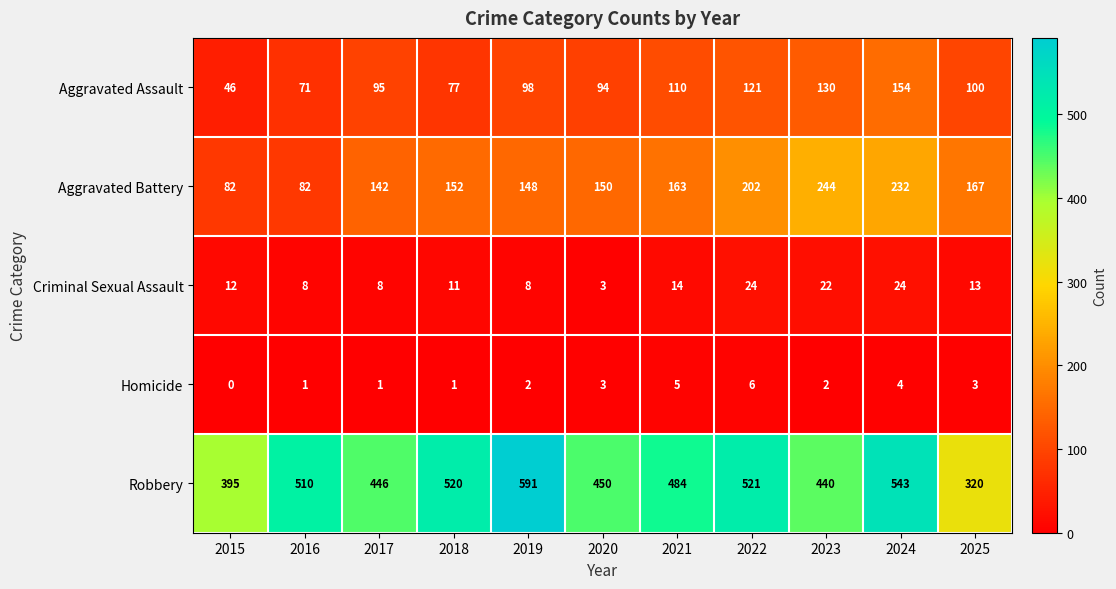

List the series in order of their peak value, lowest first.

Homicide, Criminal Sexual Assault, Aggravated Assault, Aggravated Battery, Robbery